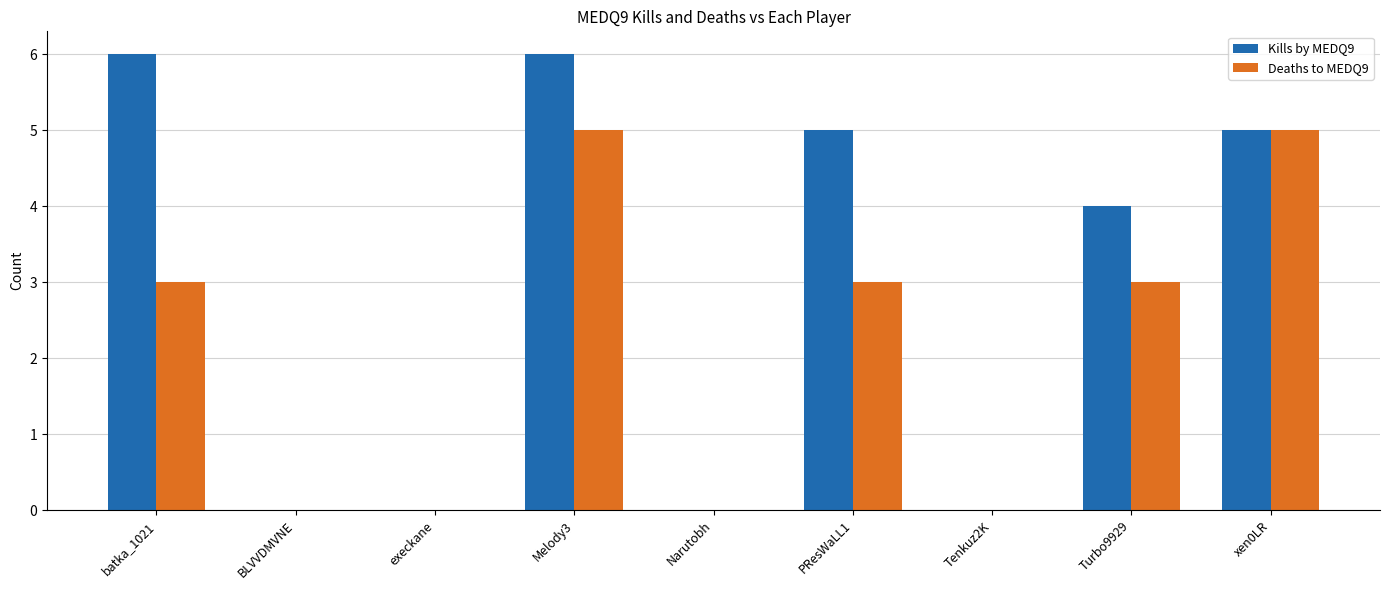

What is the greatest value displayed?

6